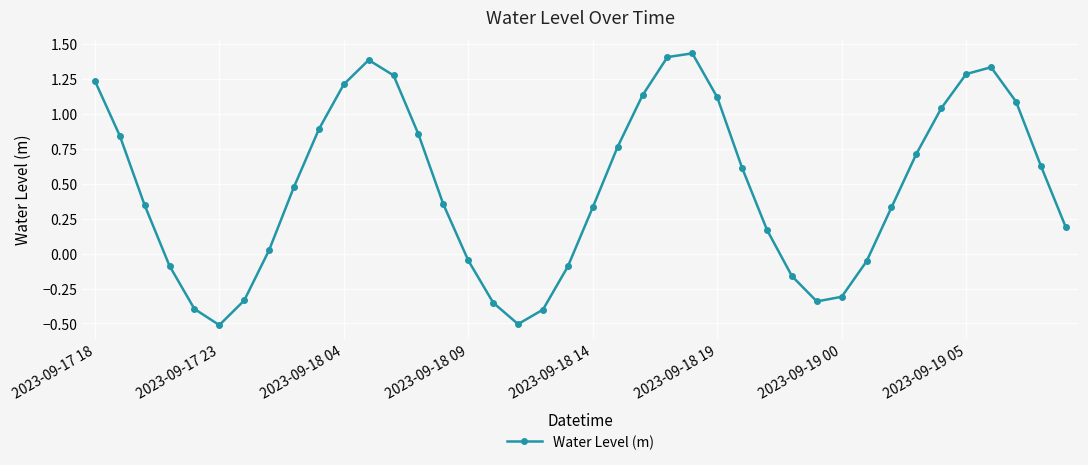

What is the minimum value shown in the chart?

-0.5